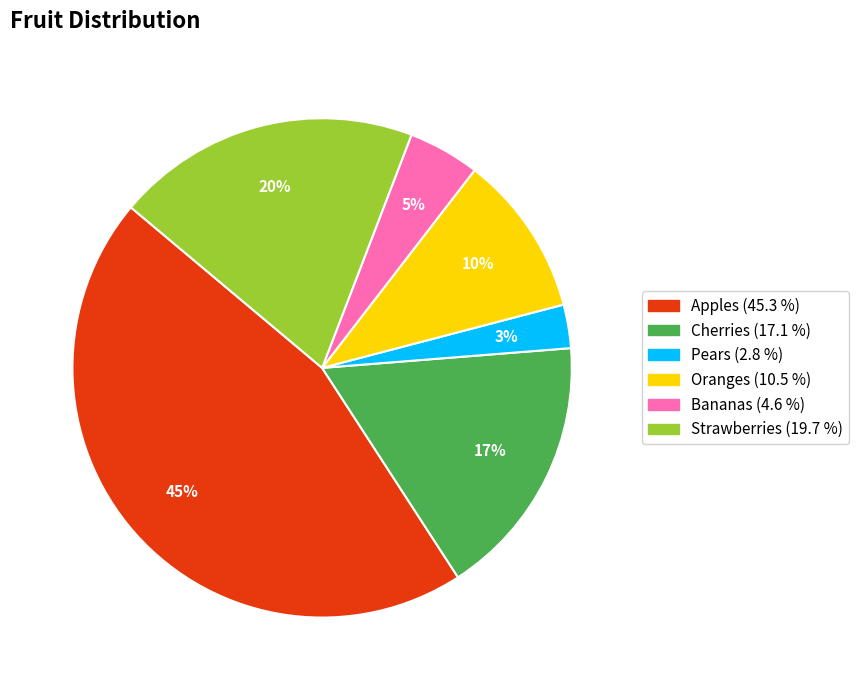

Is Cherries the majority of the pie?

No